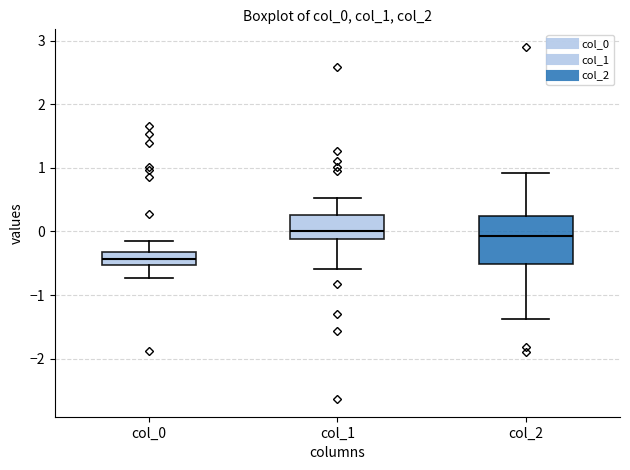

Reading left to right, read every box against the y-axis: the position of its median line, the range the box covers, and the ends of its whiskers. The values are not printed on the chart, so give them approximately, as read against the axis.

col_0: median -0.4, box -0.5 to -0.3, whiskers -0.7 to -0.1
col_1: median 0.0, box -0.1 to 0.3, whiskers -0.6 to 0.5
col_2: median -0.1, box -0.5 to 0.2, whiskers -1.4 to 0.9